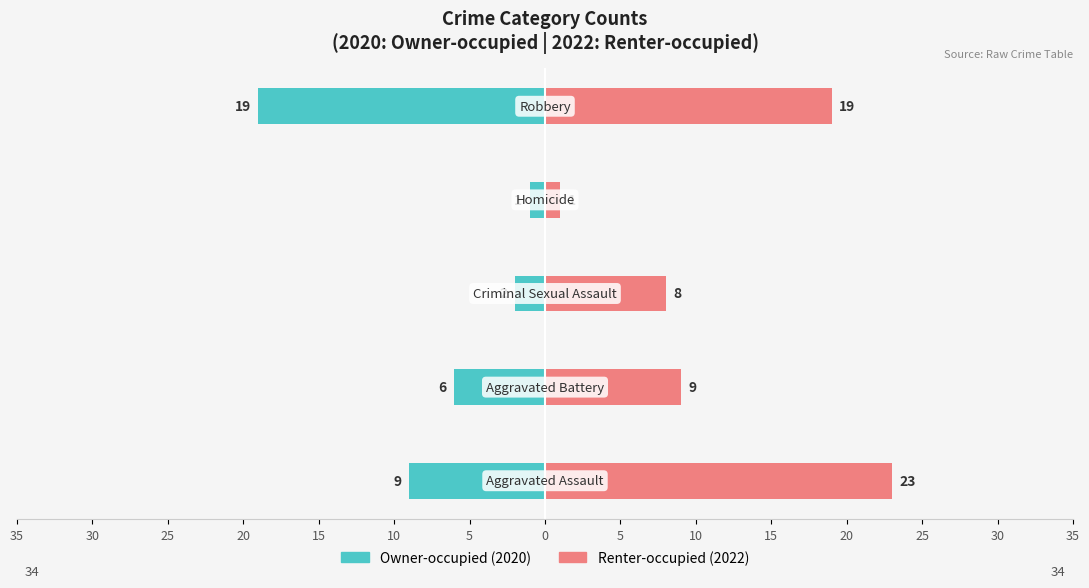

What is the sum of all Renter-occupied values?

60